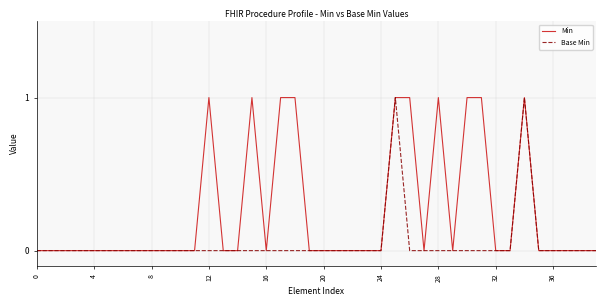

What is the difference between the maximum and second lowest values in the Min series?

1